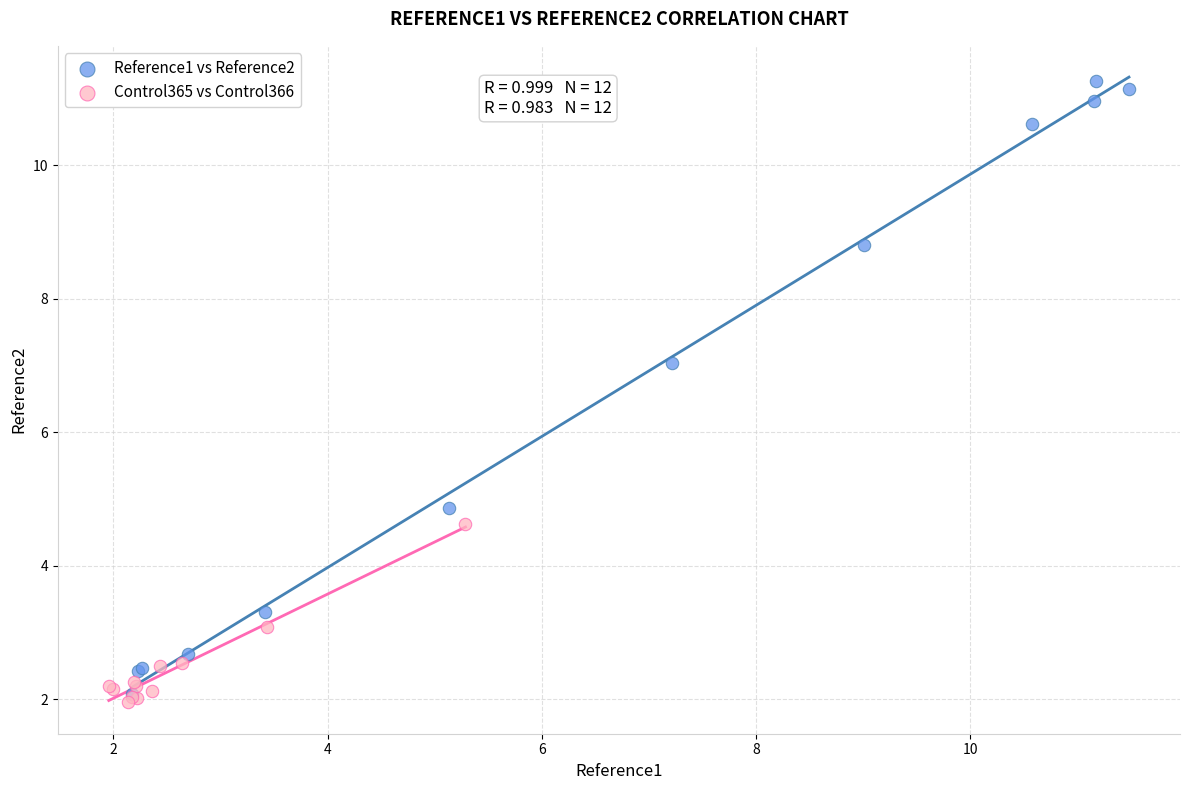

Which series has the widest spread of Y values?

Reference1 vs Reference2